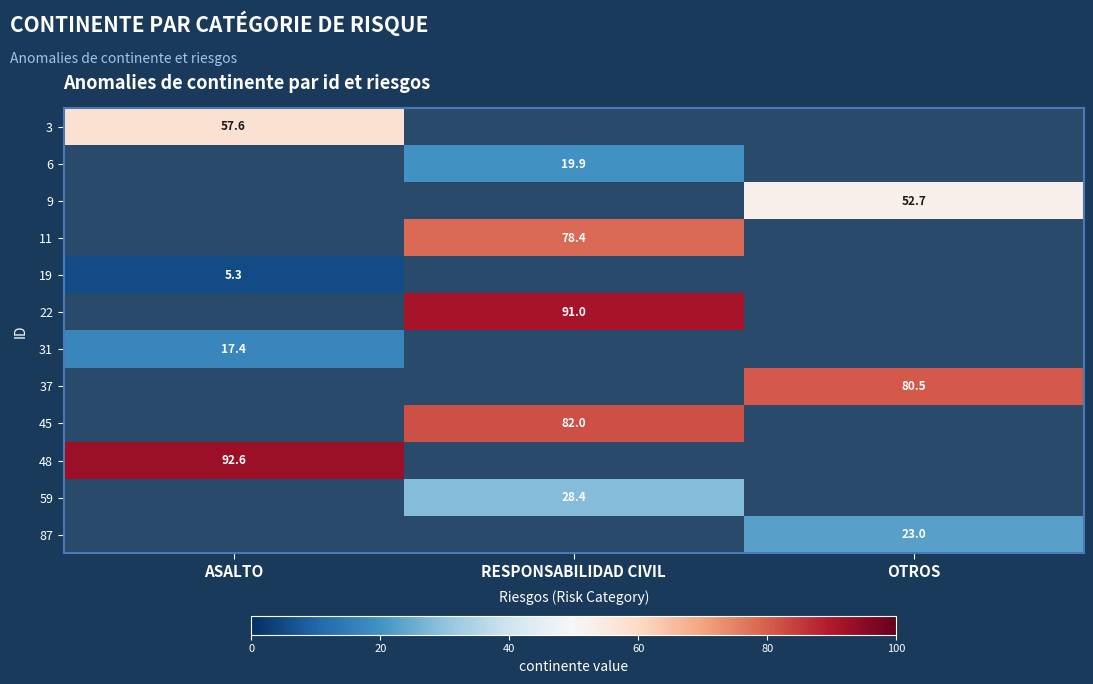

Is it true that 48 equals 159.6 at ASALTO?

False